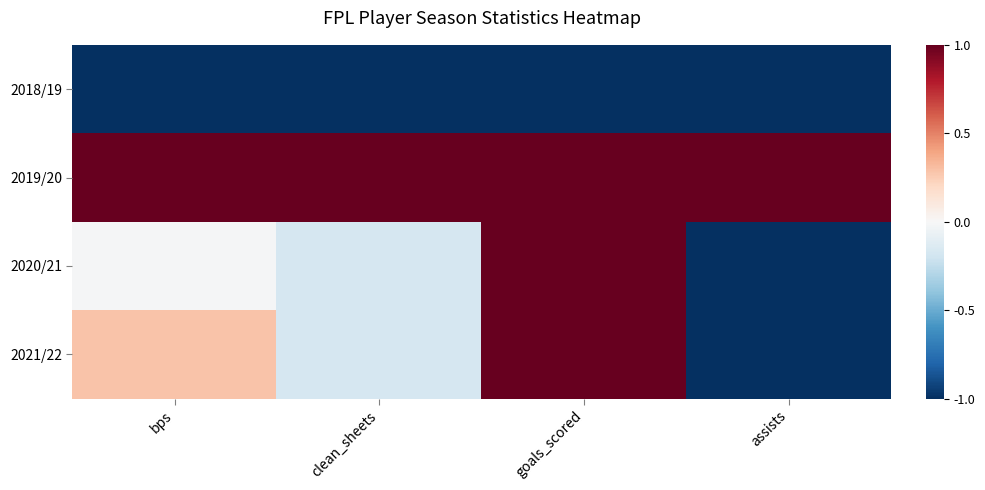

Reading left to right, list all the values displayed in this chart.

2018/19: bps=-1.0	clean_sheets=-1.0	goals_scored=-1.0	assists=-1.0
2019/20: bps=1.0	clean_sheets=1.0	goals_scored=1.0	assists=1.0
2020/21: bps=-0.0	clean_sheets=-0.2	goals_scored=1.0	assists=-1.0
2021/22: bps=0.3	clean_sheets=-0.2	goals_scored=1.0	assists=-1.0